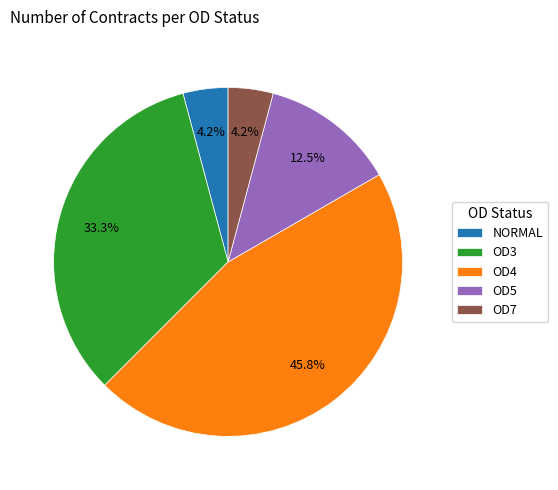

To the nearest percent, what is the combined percentage of OD5 and OD7?

17%